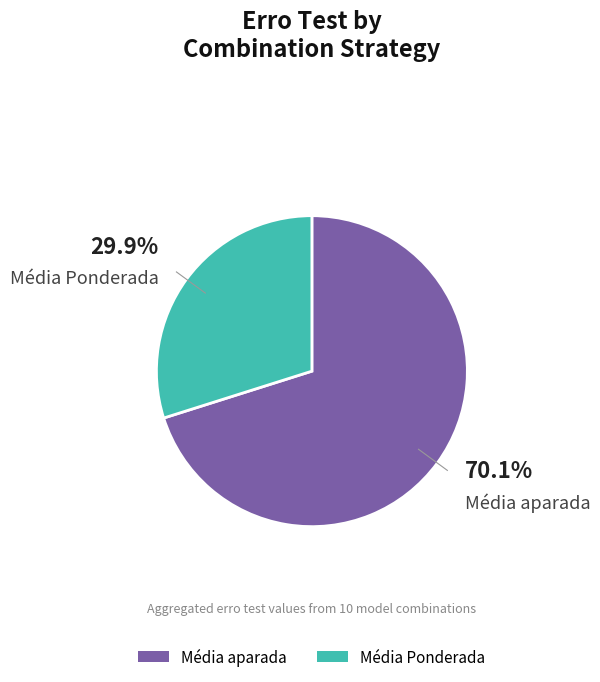

Is there a majority slice in this chart?

Yes